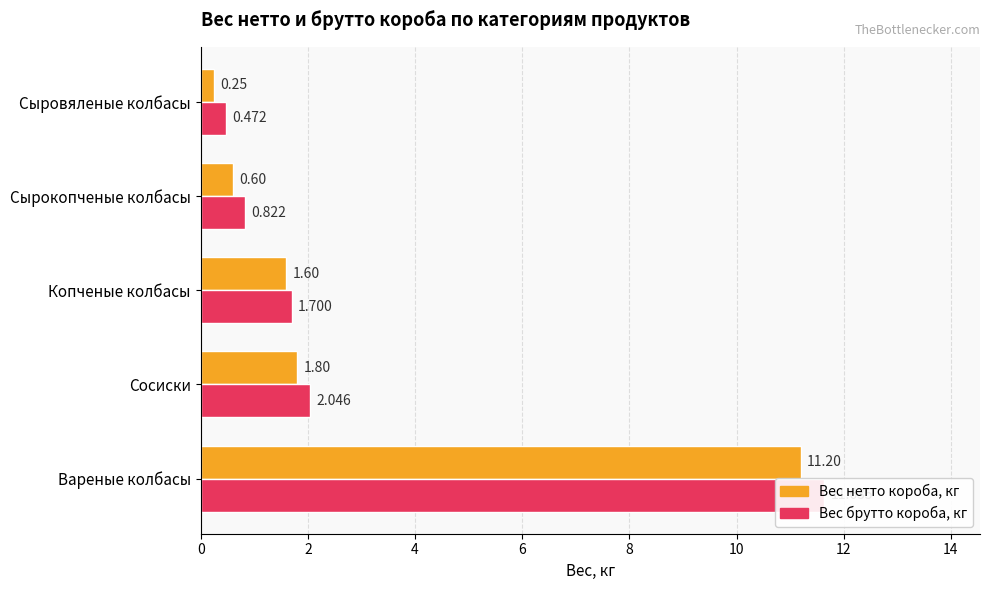

What is the maximum value for Вес брутто короба, кг?

11.6